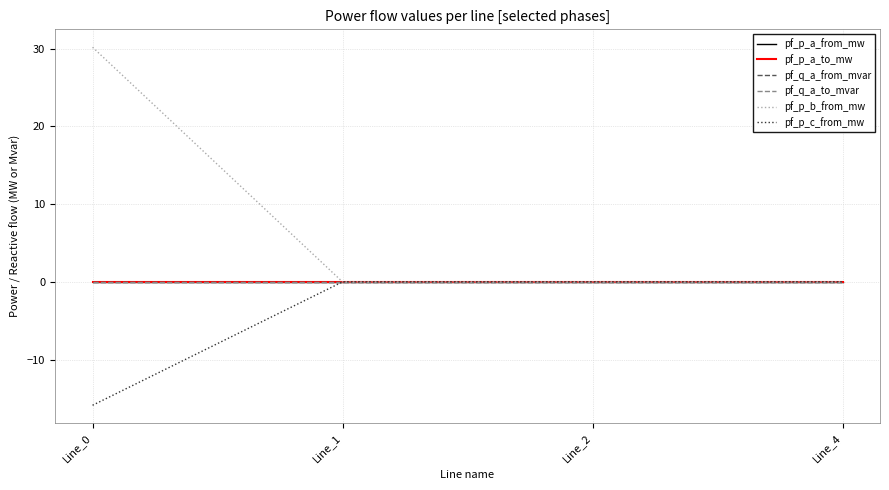

Does the chart have visible grid lines?

Yes